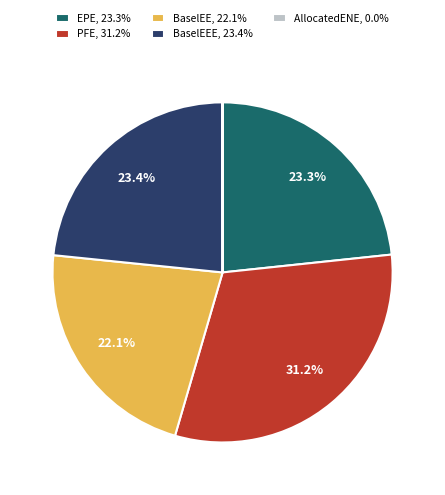

What is the ratio of the value at EPE, 23.3% to the value at BaselEEE, 23.4%?

1.0